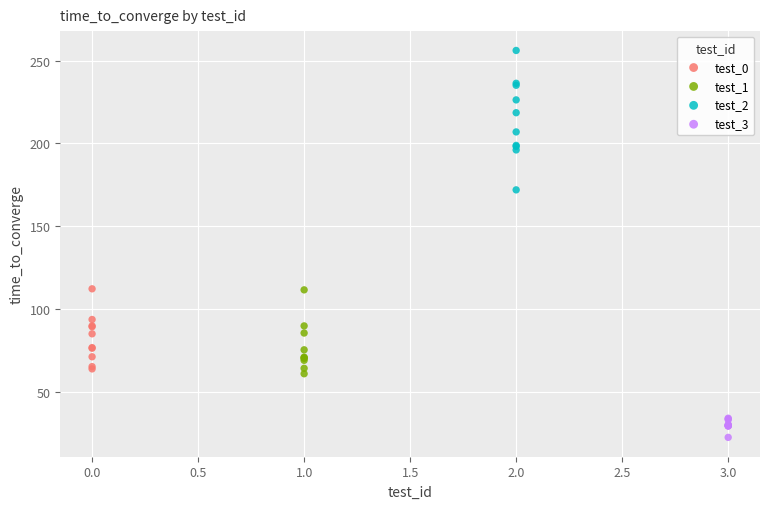

Which series has the widest spread of Y values?

test_2